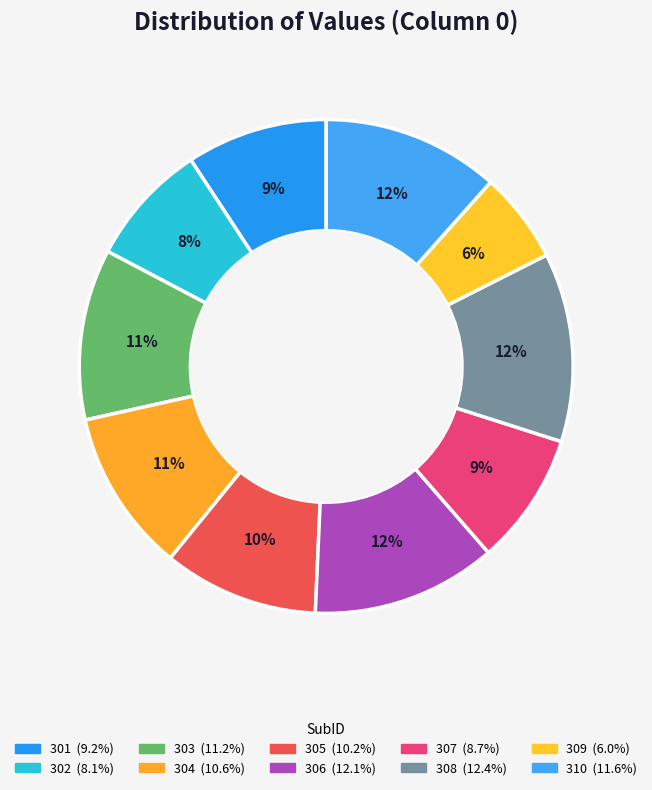

To the nearest percent, what is the combined percentage of 305 and 301?

19%